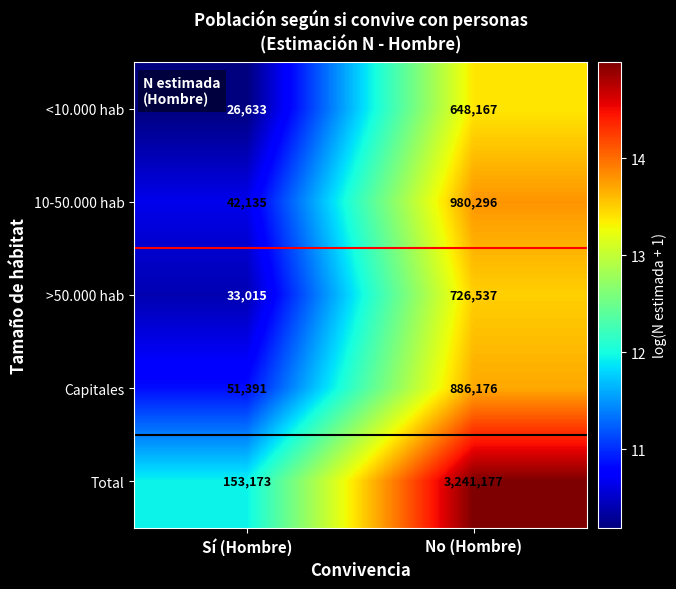

At which category is the sum across all series the highest?

No (Hombre)